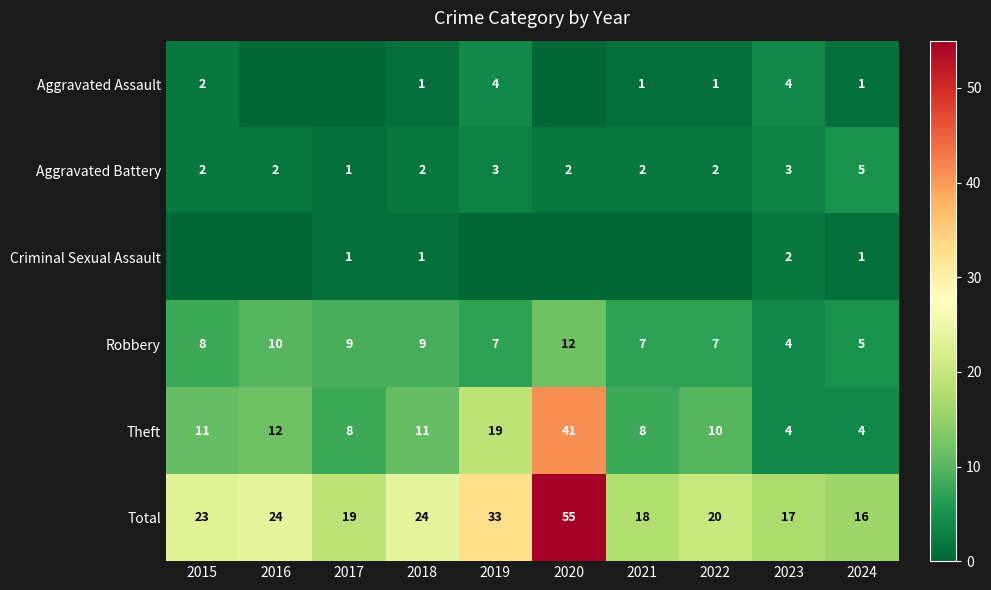

What is the difference between the Total values at 2017 and 2018?

5